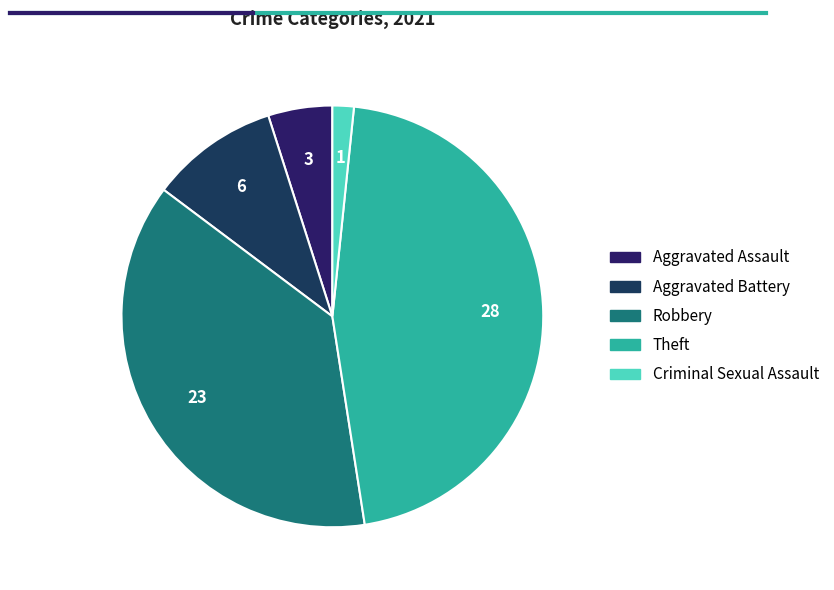

Which has a higher value, Criminal Sexual Assault or Robbery?

Robbery